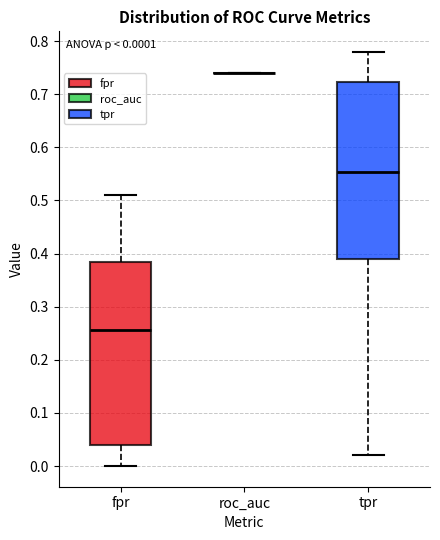

Comparing the boxes themselves (not the whiskers), which one is the tallest?

fpr